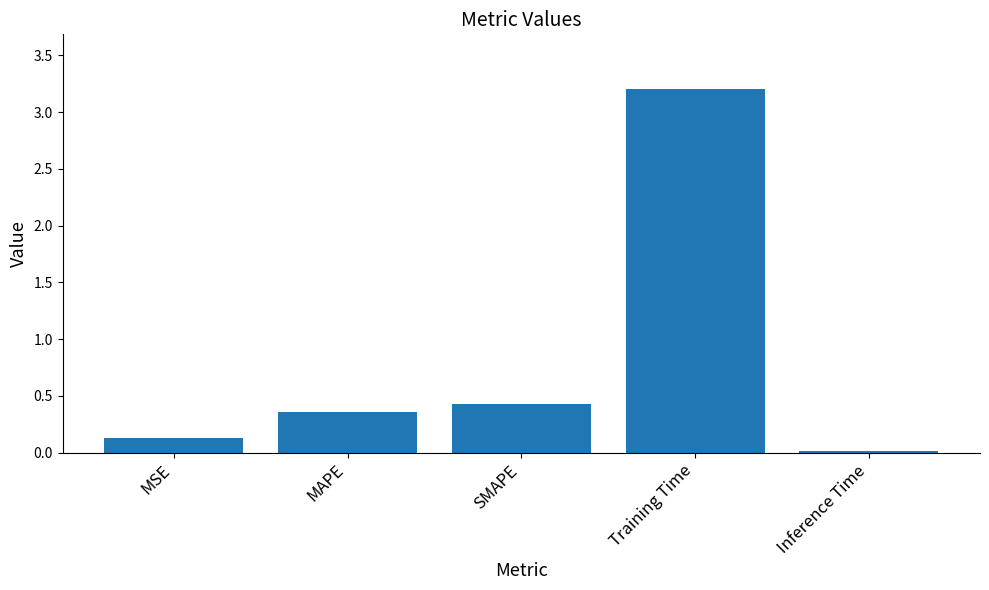

The value at Training Time is 5.4. True or false?

False